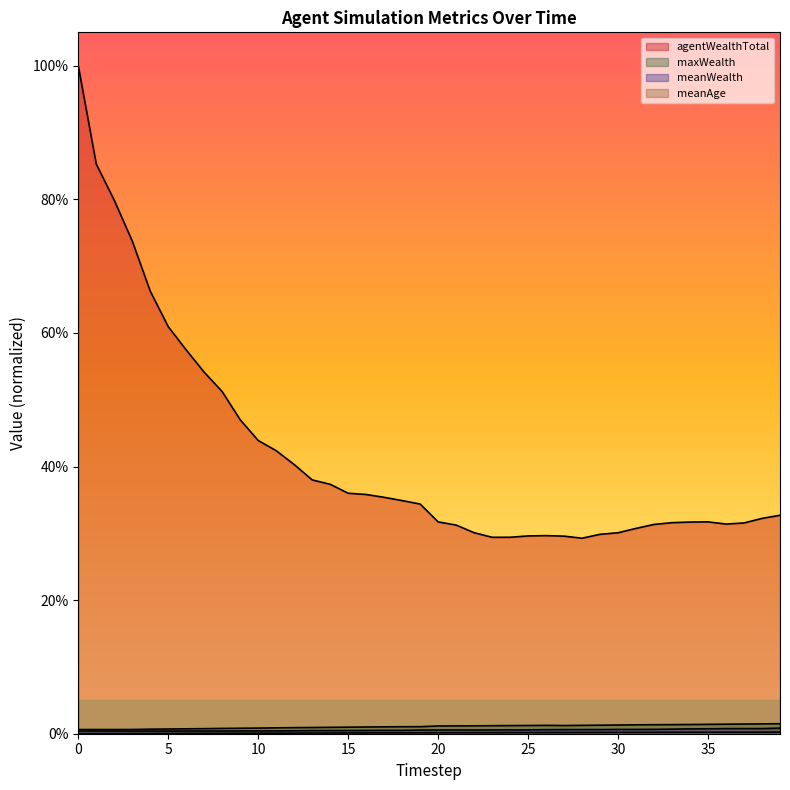

How many maxWealth values are between 0 and 1?

40